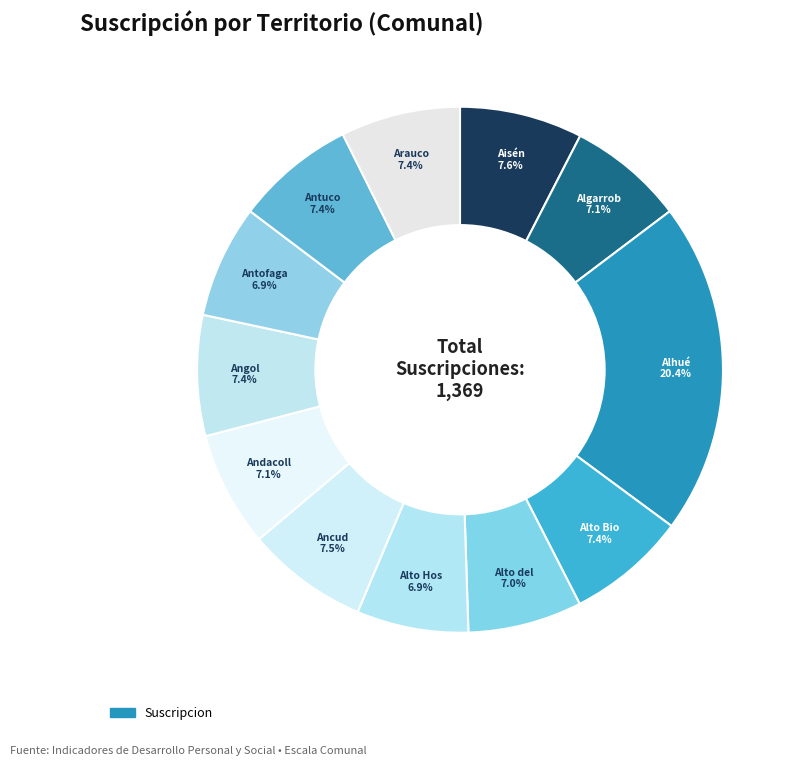

How many segments does this pie chart have?

12